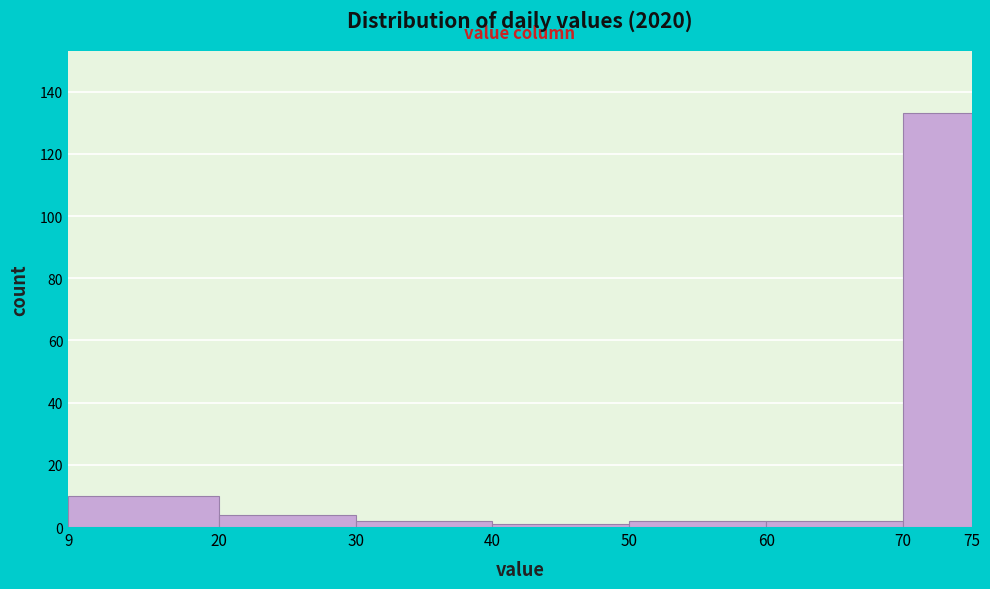

How tall is the bar that spans 9 to 20 on the x-axis? The values are not printed on the chart, so give them approximately, as read against the axis.

10